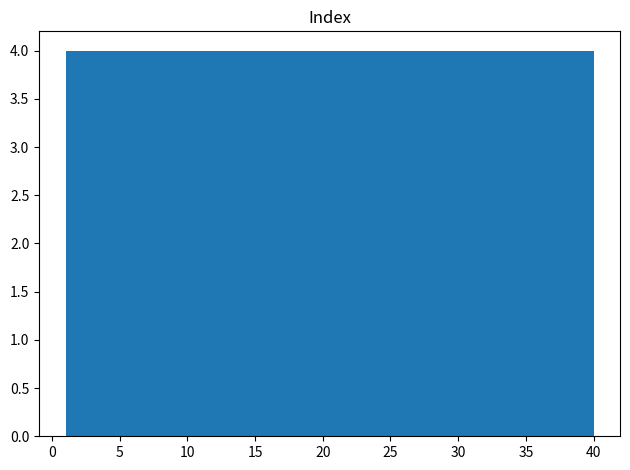

Reading left to right, list every bar in this chart as the range it spans on the x-axis followed by its height. Neither the bar edges nor the heights are printed on the chart, so give them approximately, as read against the axes.

1.0 to 4.9: 4
4.9 to 8.8: 4
8.8 to 12.7: 4
12.7 to 16.6: 4
16.6 to 20.5: 4
20.5 to 24.4: 4
24.4 to 28.3: 4
28.3 to 32.2: 4
32.2 to 36.1: 4
36.1 to 40.0: 4